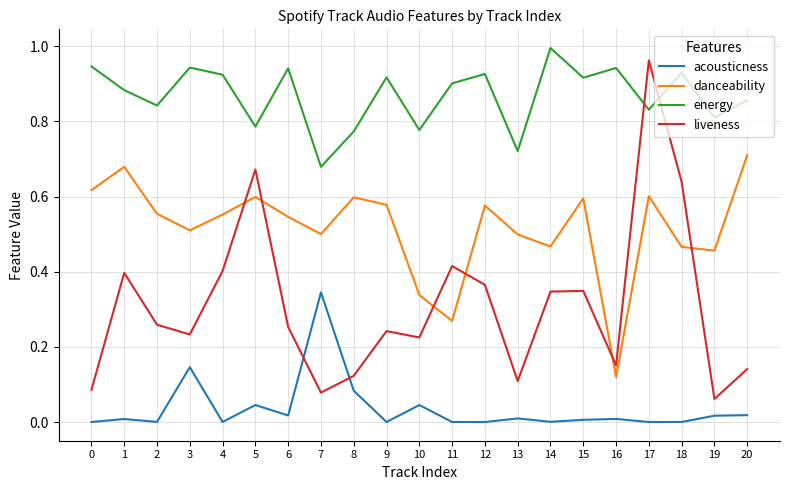

After their last crossing, which series has the higher values: danceability or liveness?

danceability